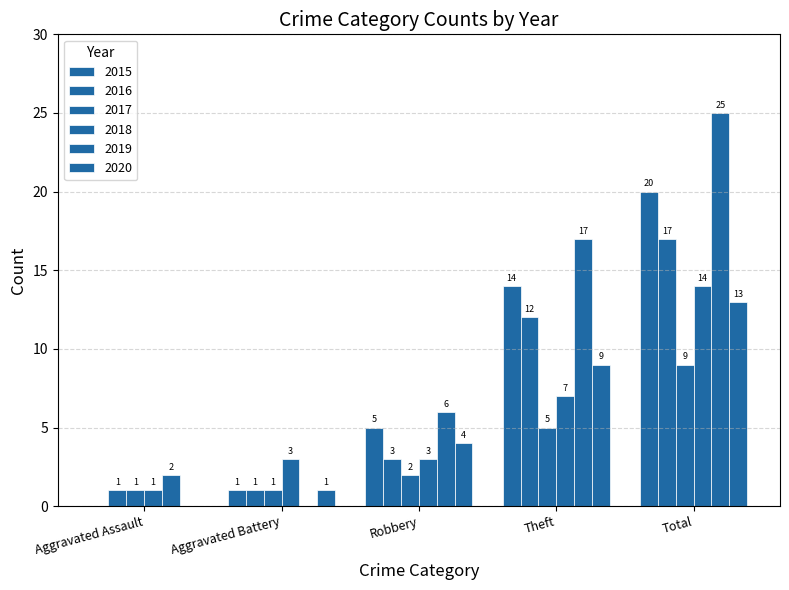

True or false: 2016 has a value of 1 at Aggravated Battery.

True